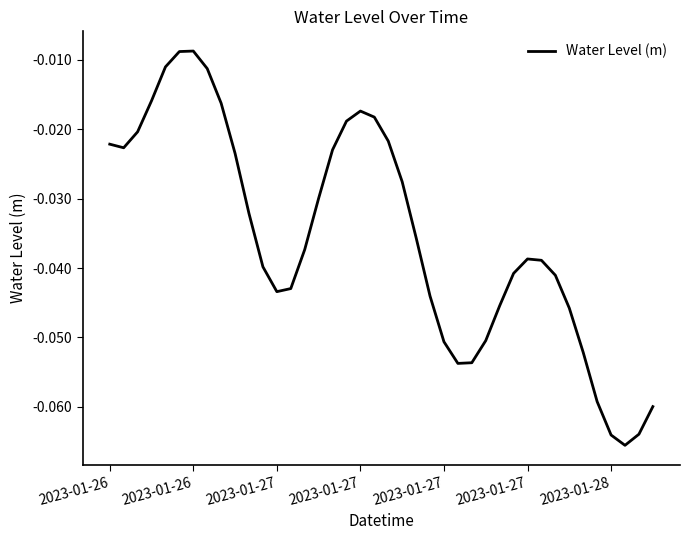

What is the label of the 27th point from the right?

13